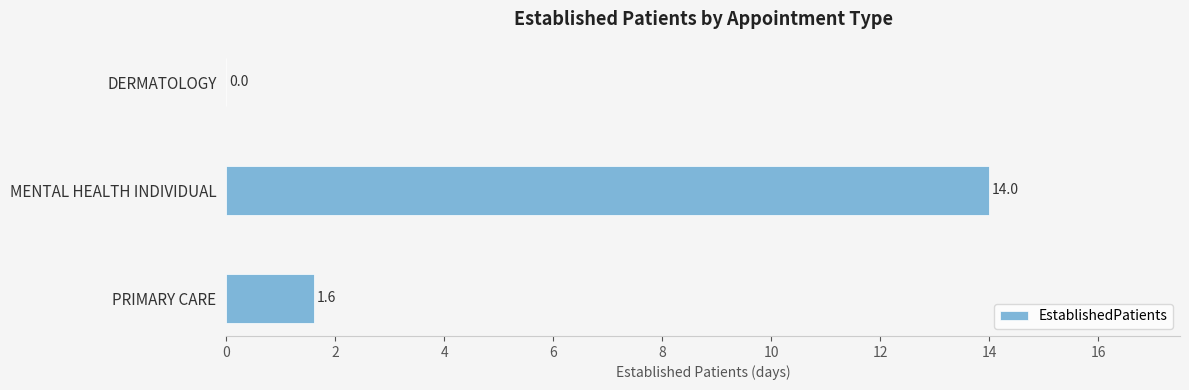

True or false: the data shows 1.6 at PRIMARY CARE.

True